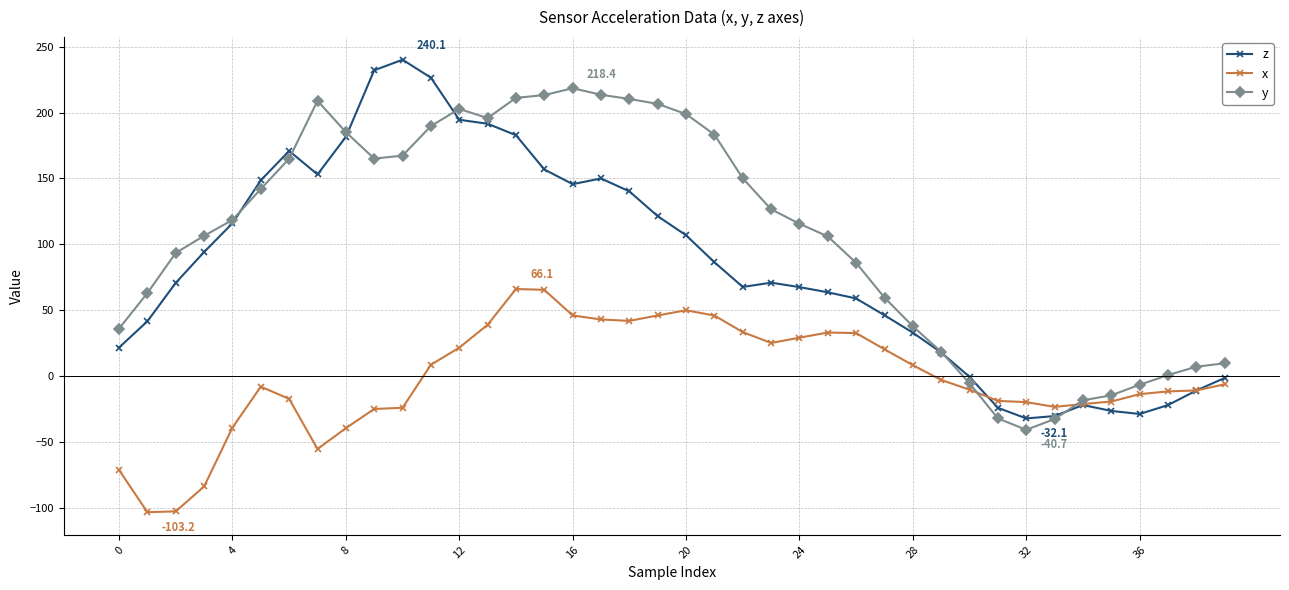

What is the value of the z point at the 37th from the left?

-28.7